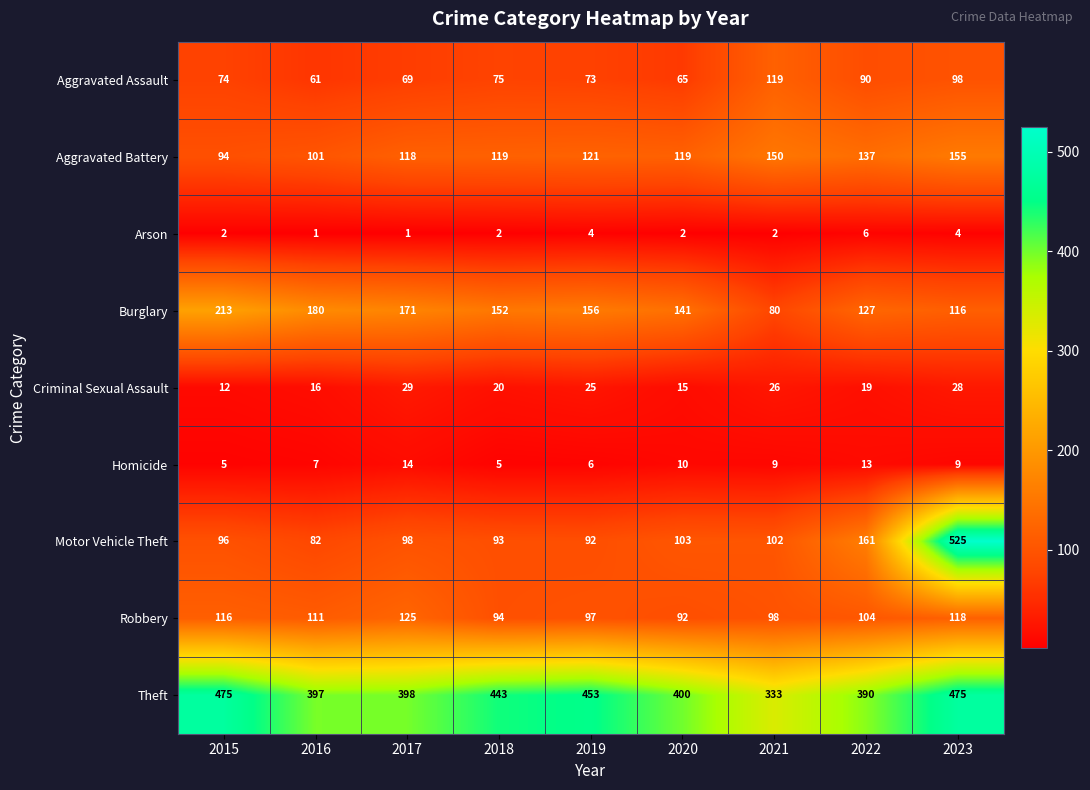

Rank the series by their maximum value, from highest to lowest.

Motor Vehicle Theft, Theft, Burglary, Aggravated Battery, Robbery, Aggravated Assault, Criminal Sexual Assault, Homicide, Arson